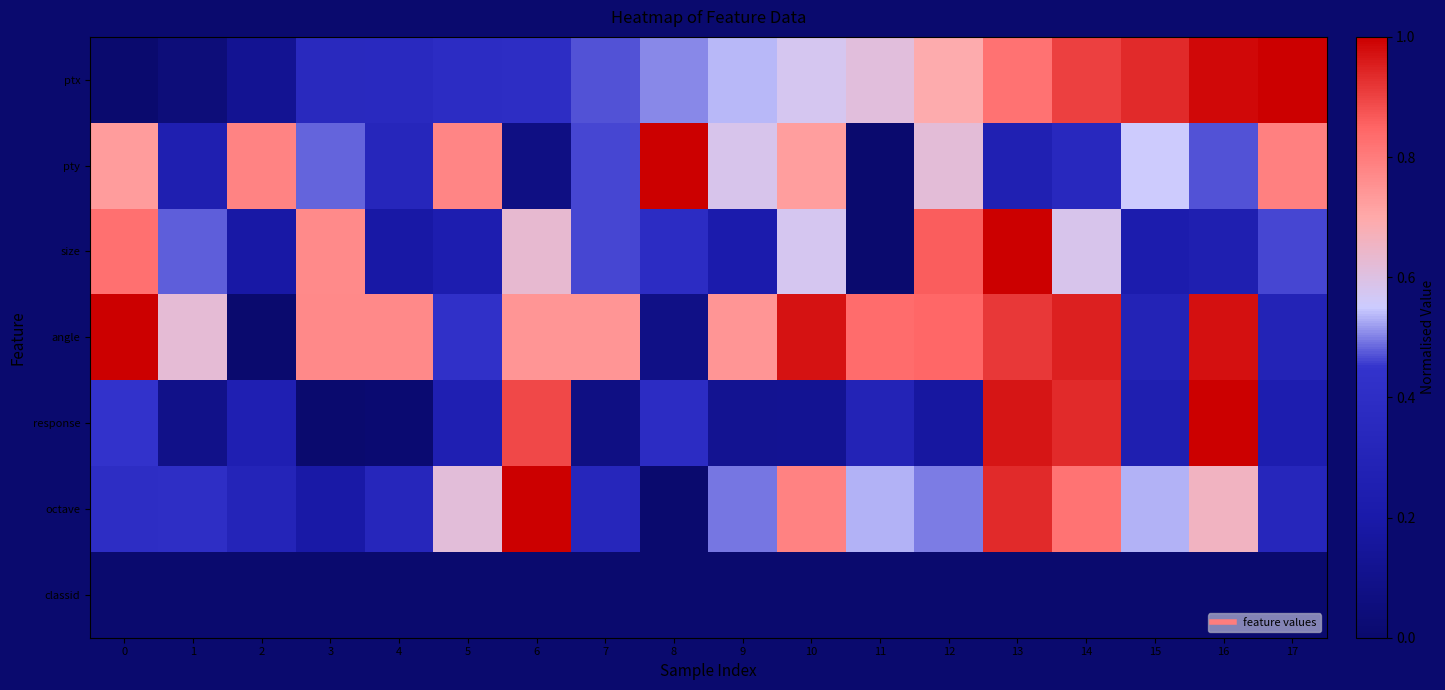

How many series are shown in this chart?

7